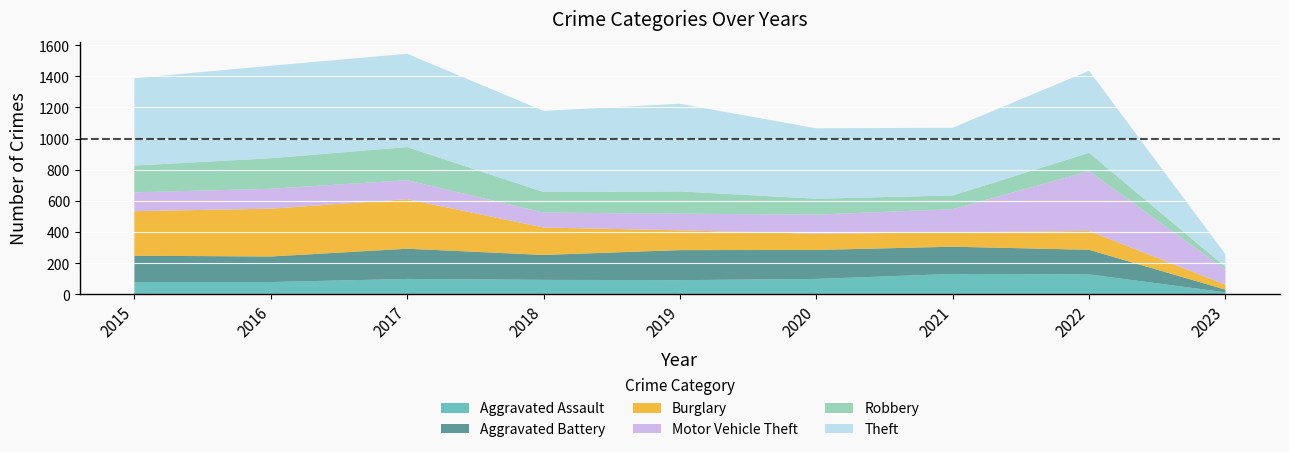

Reading right to left, what are all the values shown in this chart?

Aggravated Assault: 2023=13	2022=128	2021=131	2020=99	2019=91	2018=93	2017=99	2016=79	2015=79
Aggravated Battery: 2023=17	2022=158	2021=175	2020=186	2019=193	2018=160	2017=194	2016=164	2015=169
Burglary: 2023=31	2022=121	2021=92	2020=104	2019=127	2018=176	2017=318	2016=307	2015=286
Motor Vehicle Theft: 2023=98	2022=384	2021=149	2020=123	2019=107	2018=96	2017=122	2016=128	2015=121
Robbery: 2023=17	2022=118	2021=88	2020=102	2019=143	2018=132	2017=213	2016=196	2015=172
Theft: 2023=81	2022=527	2021=435	2020=452	2019=563	2018=521	2017=599	2016=594	2015=561